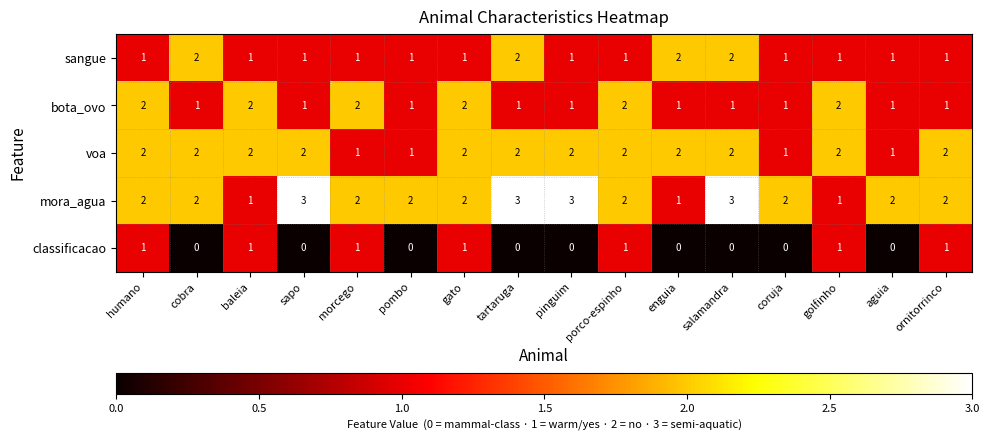

How many values in the voa series are below 2?

4